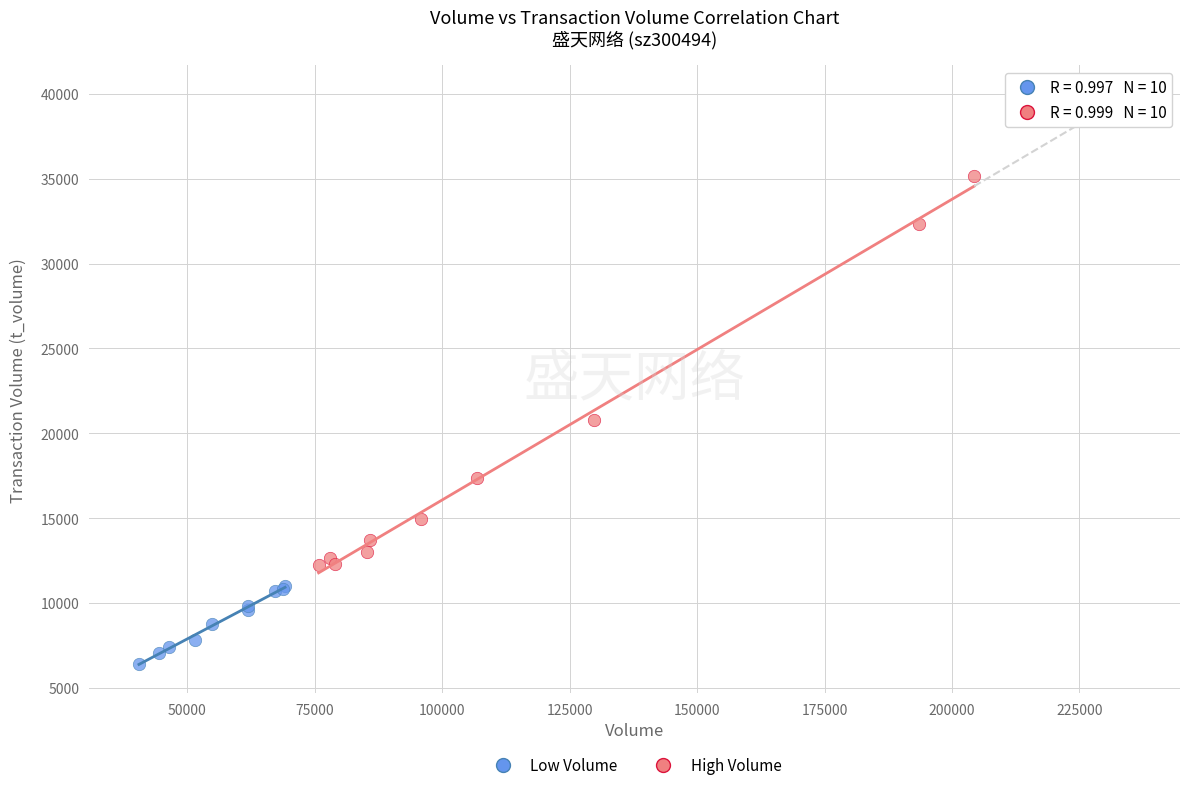

Which series reaches the maximum Y coordinate?

High Volume